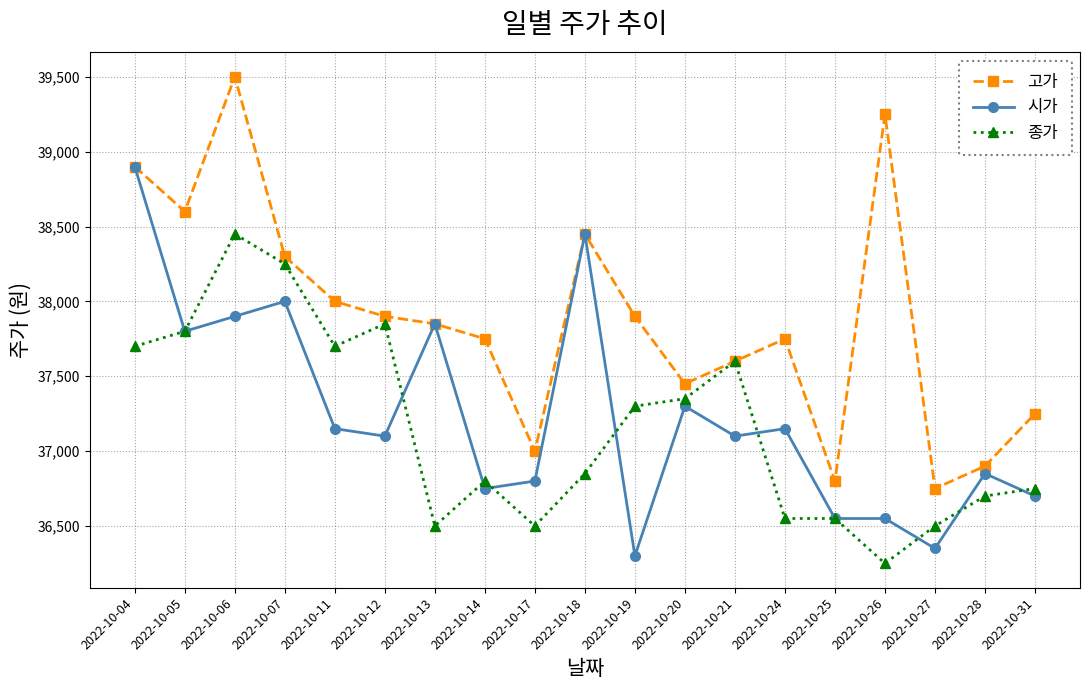

Where is the first local maximum for 종가?

2022-10-06